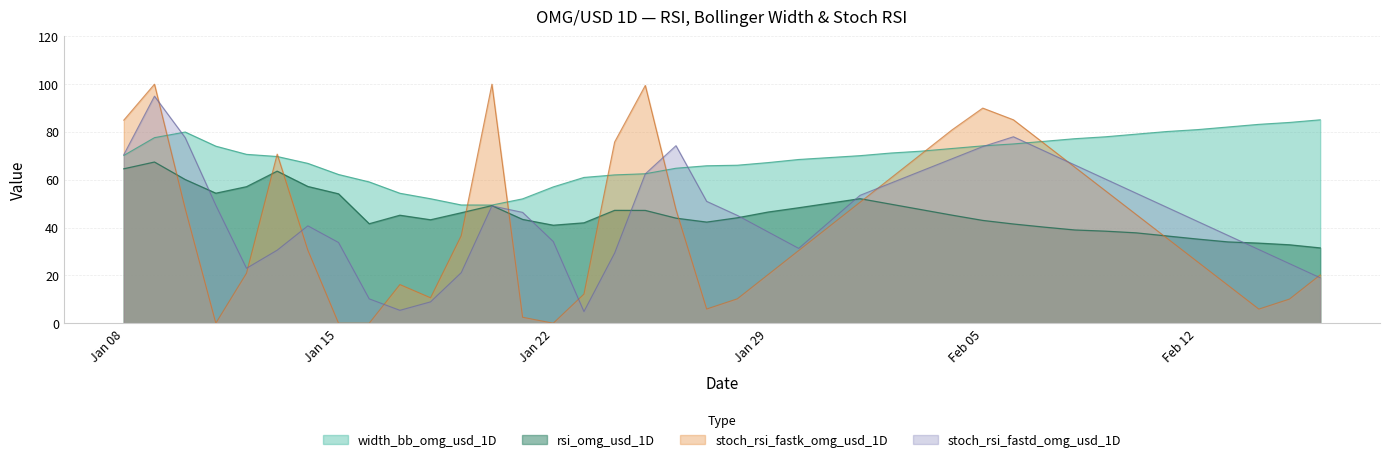

The value of stoch_rsi_fastk_omg_usd_1D at 2018-01-23 is 18.9. True or false?

False